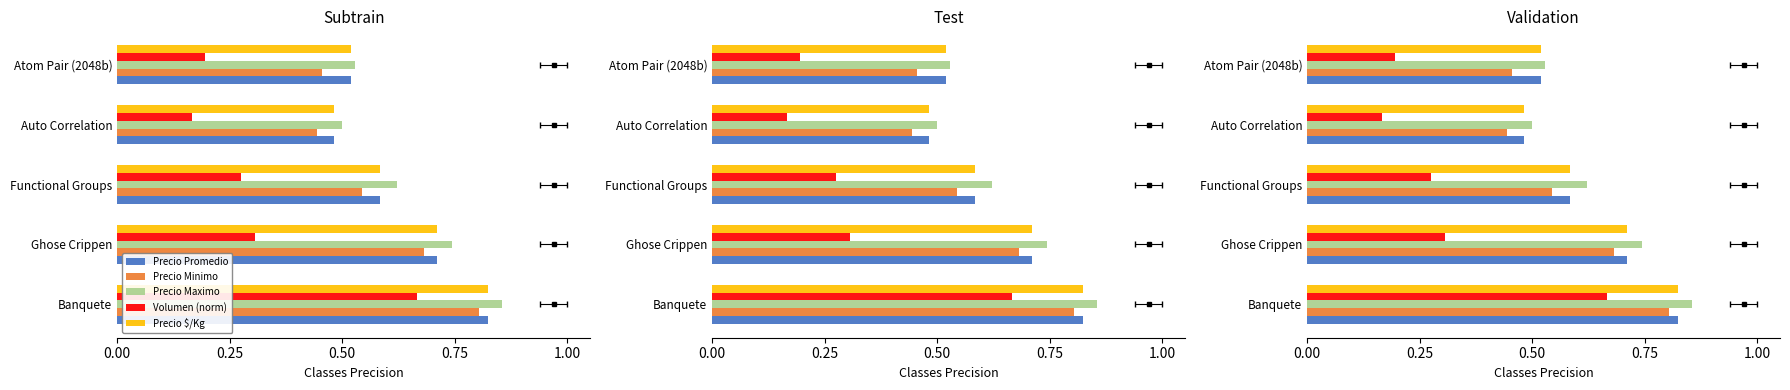

How many Precio $/Kg values are between 0 and 1?

5